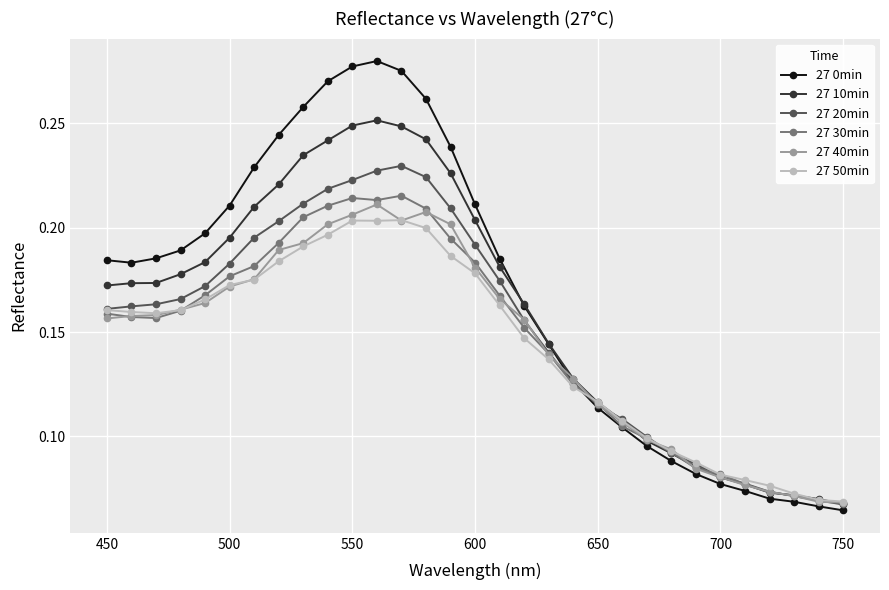

What is the sum of all 27 0min values?

5.2